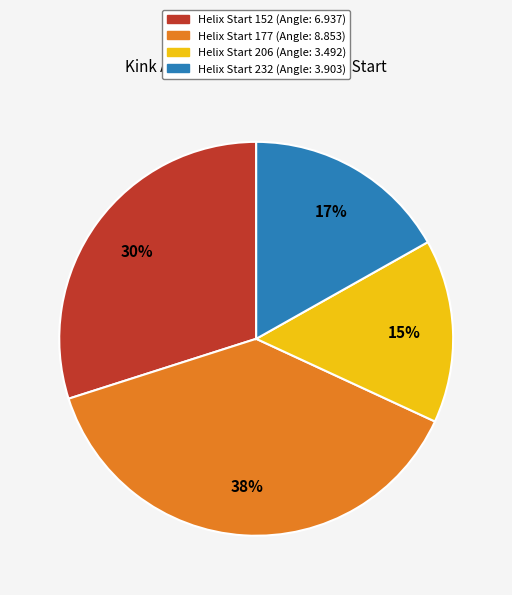

Does any single category account for the majority?

No